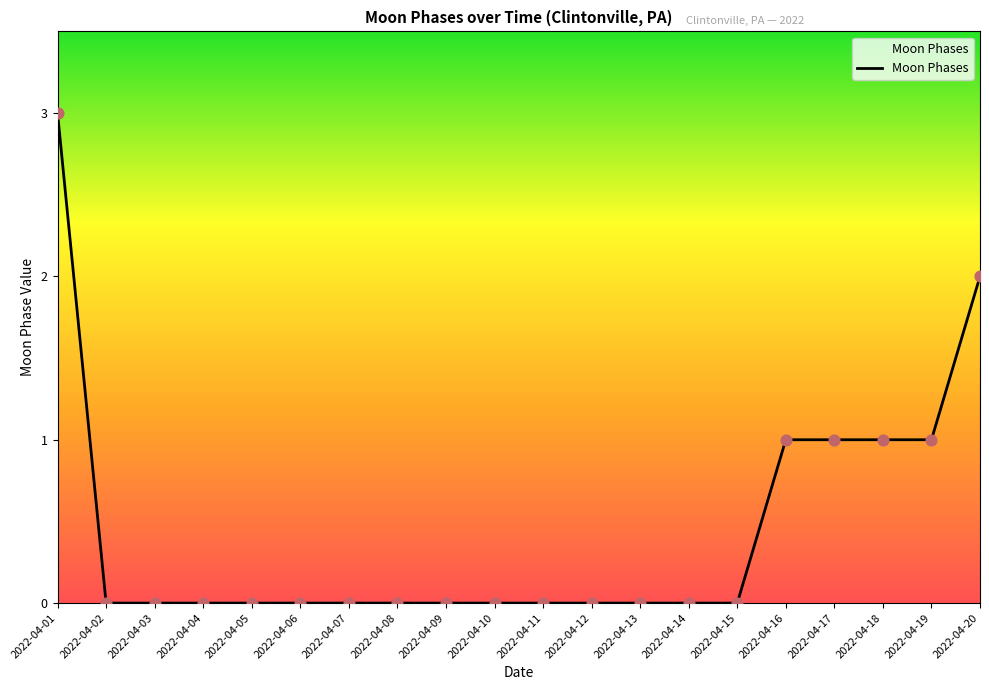

What is the change in value from 2022-04-01 to 2022-04-03?

-3